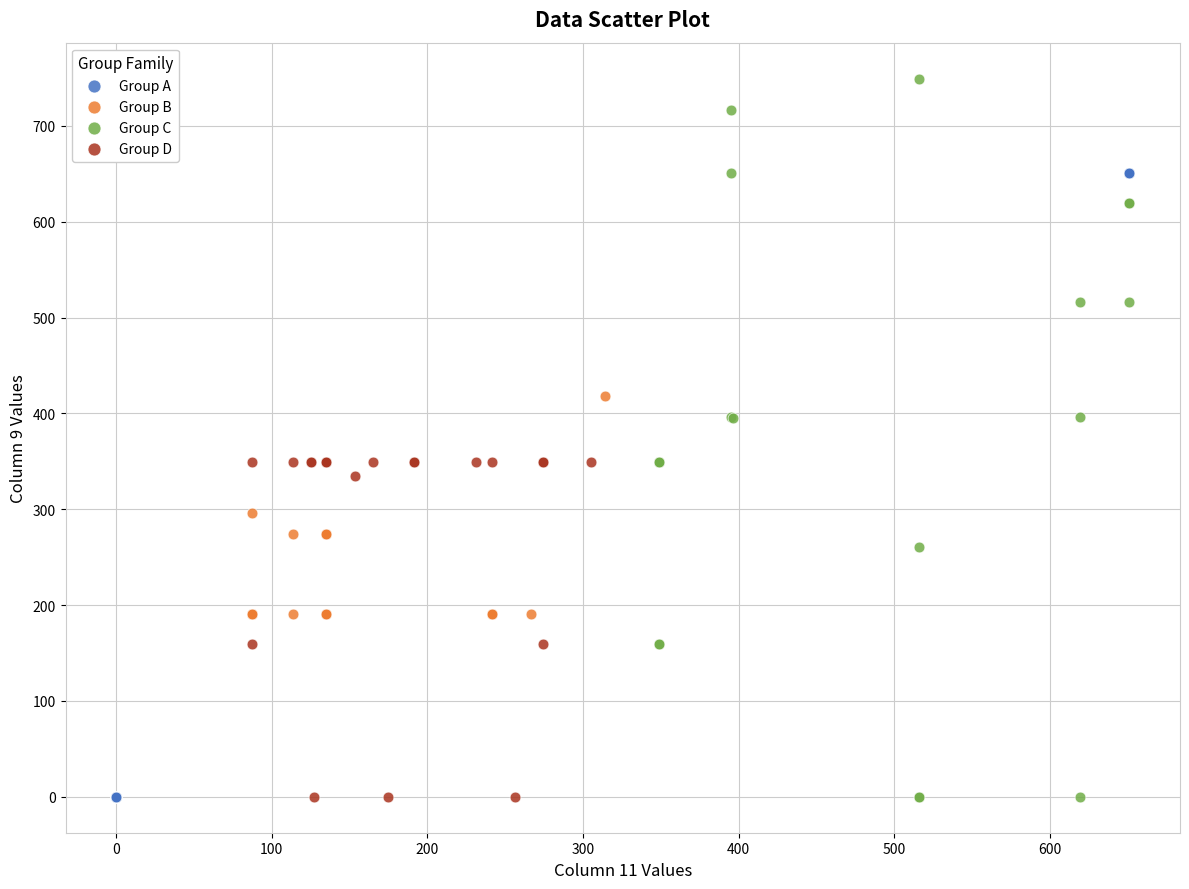

Which series has the largest Y range (max minus min)?

Group C